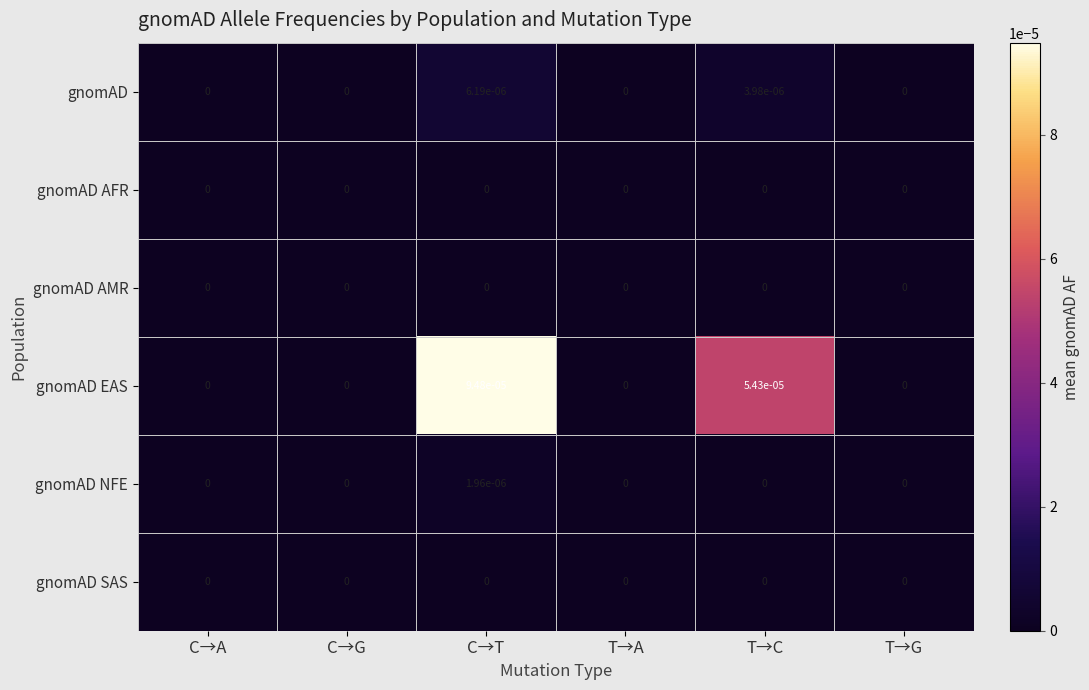

Is the value of gnomAD NFE at T→C greater than the value of gnomAD EAS at T→C?

No